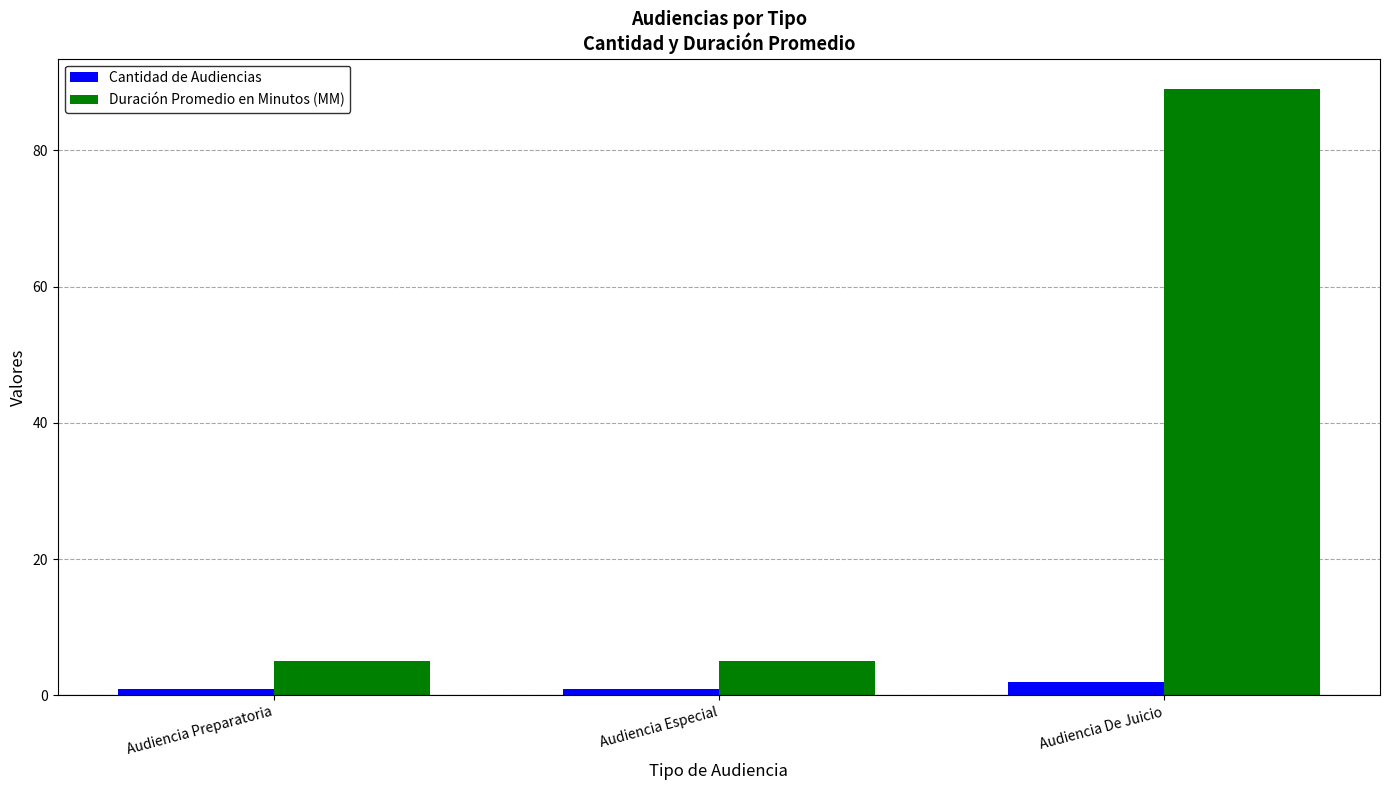

Reading left to right, what are all the values shown in this chart?

Cantidad de Audiencias: 1	1	2
Duración Promedio en Minutos (MM): 5	5	89